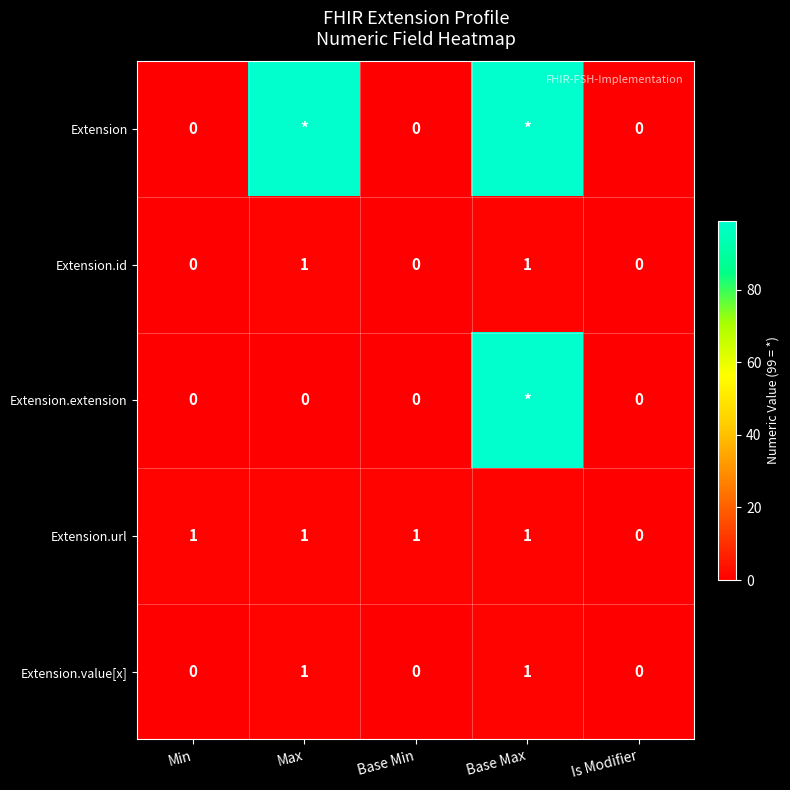

Which series changed the most between Min and Is Modifier?

Extension.url